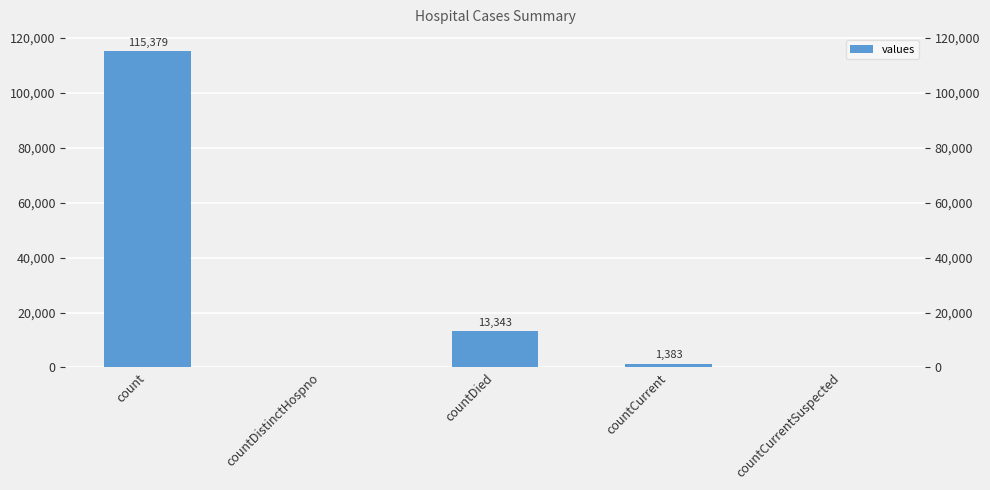

What position from the left is count?

1